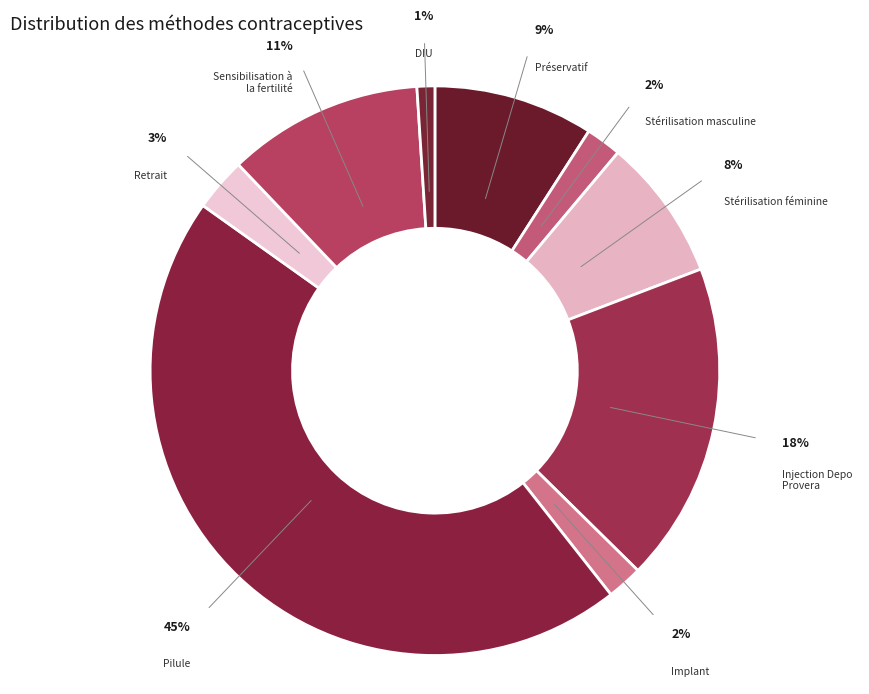

How many slices are in this pie chart?

9